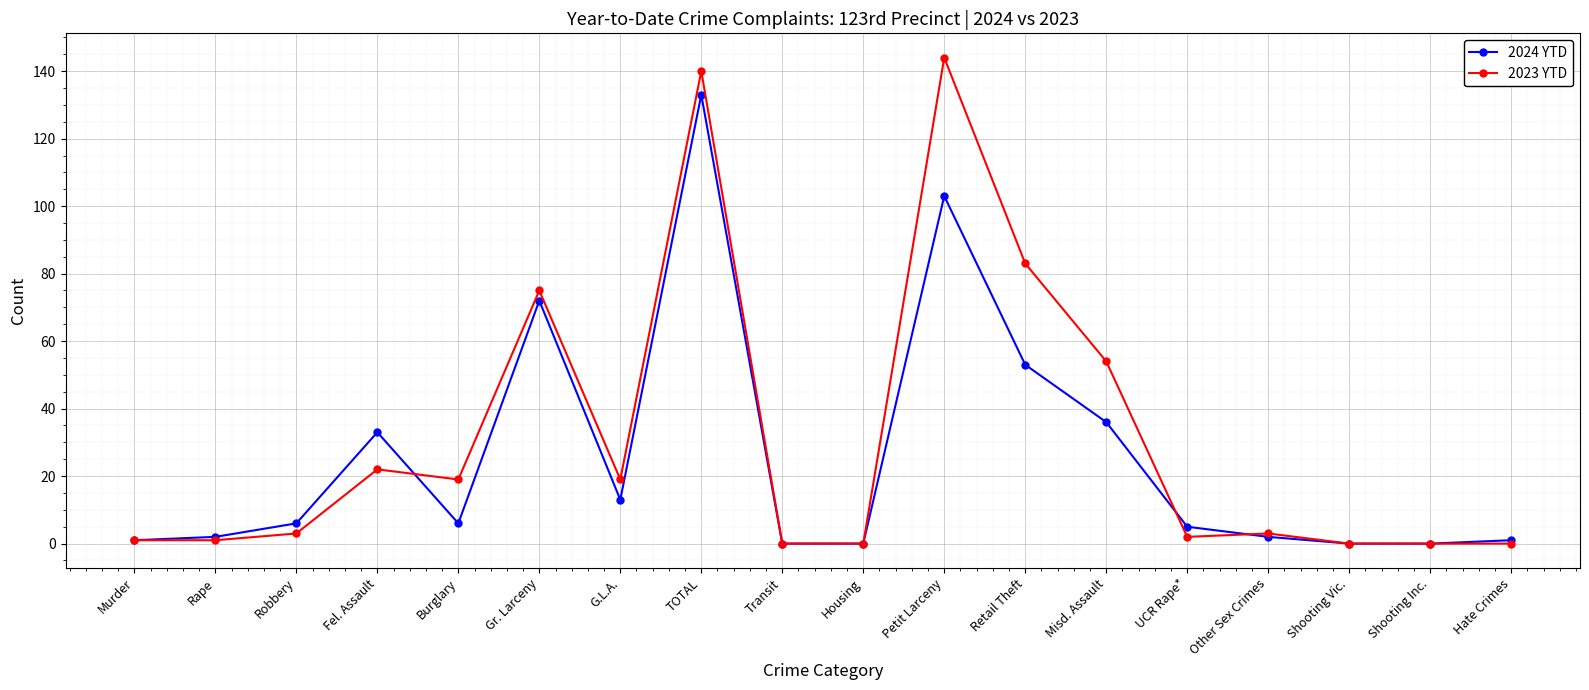

Does the chart display data point markers on the line(s)?

Yes